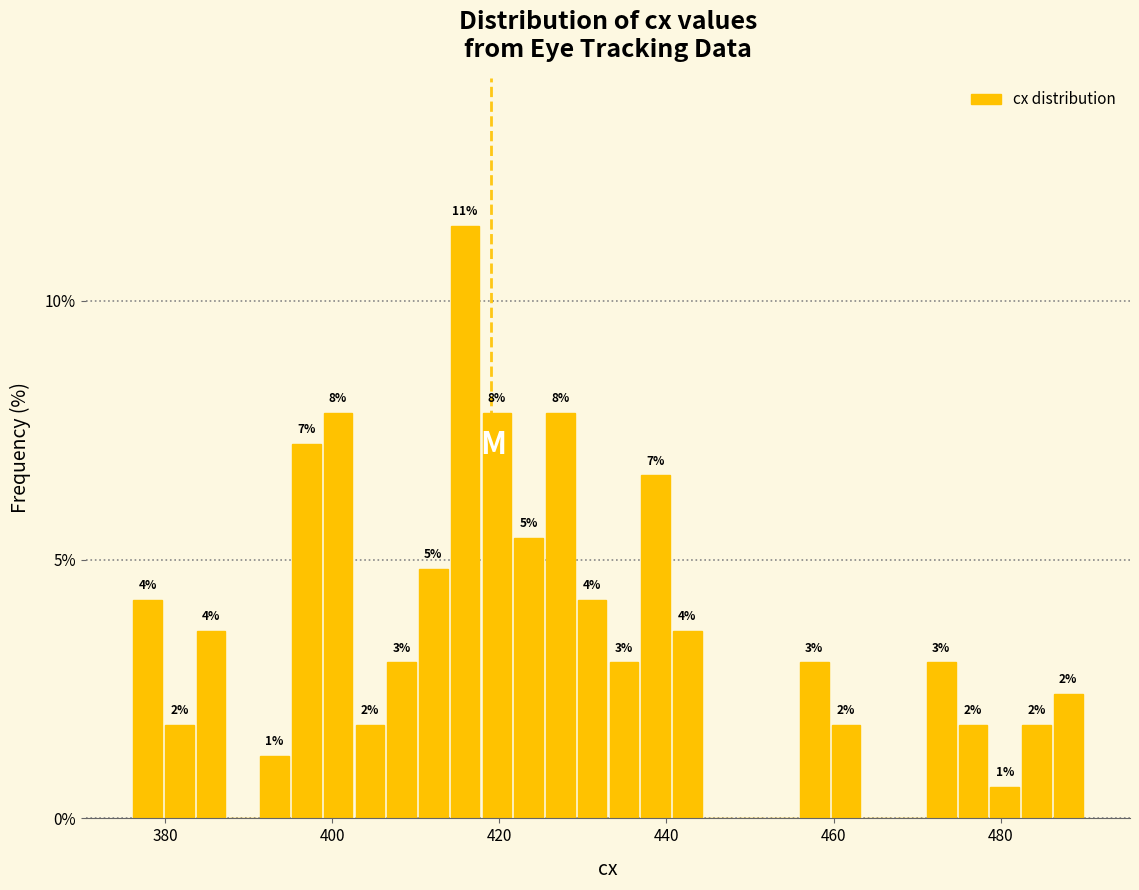

Around what value on the x-axis is the tallest bar? Give the approximate position of its centre, as read against the axis.

416